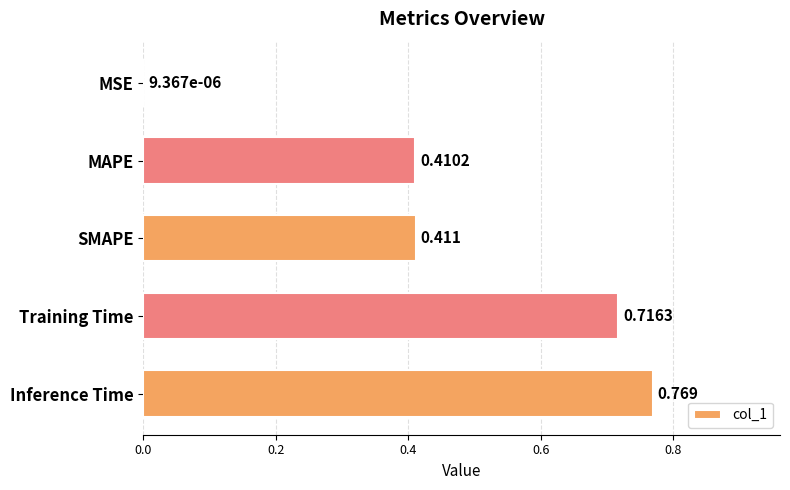

Which category has the highest value across all series?

Inference Time